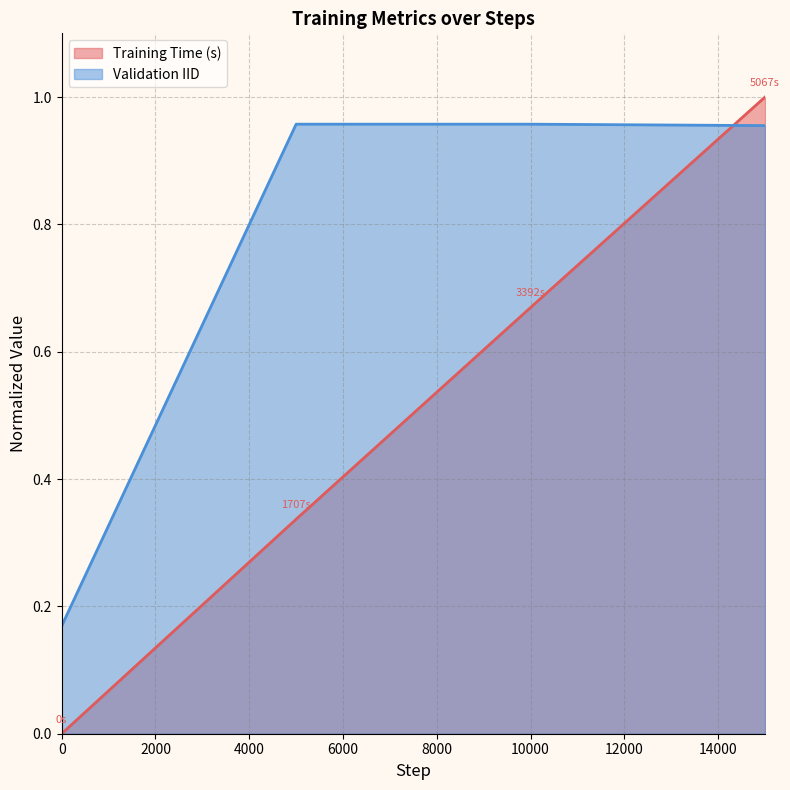

True or false: Training Time (s) has a value of 0.4 at 10000.

False